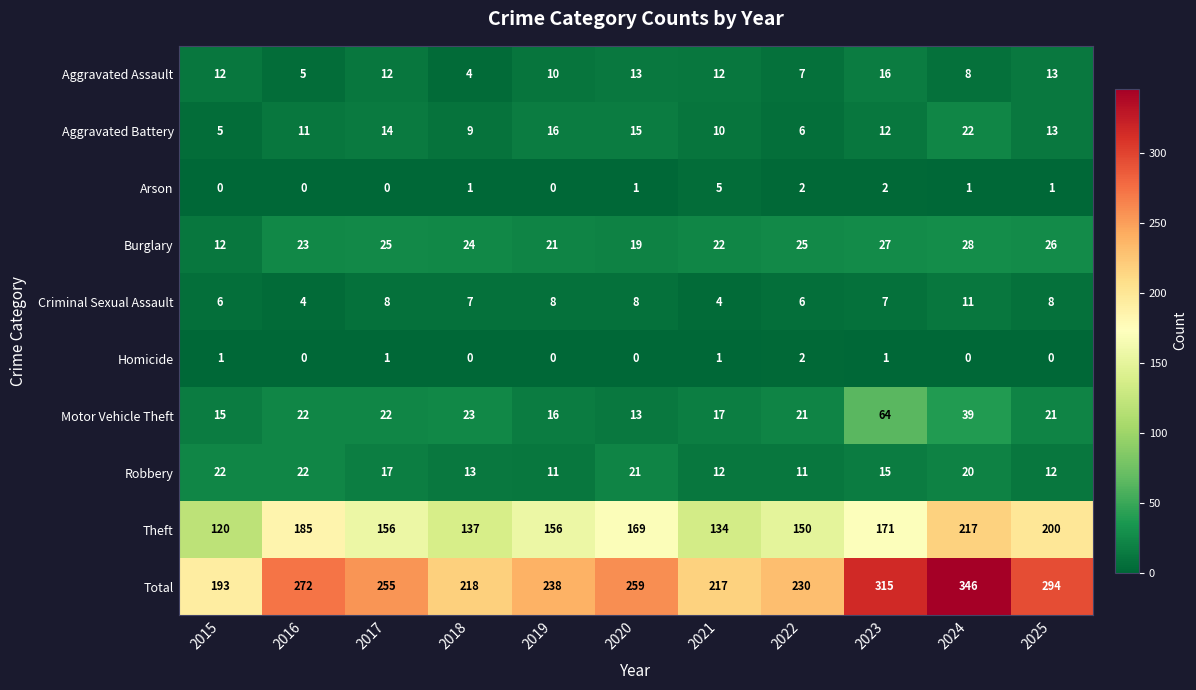

Where does the Burglary series first go above 24?

2017